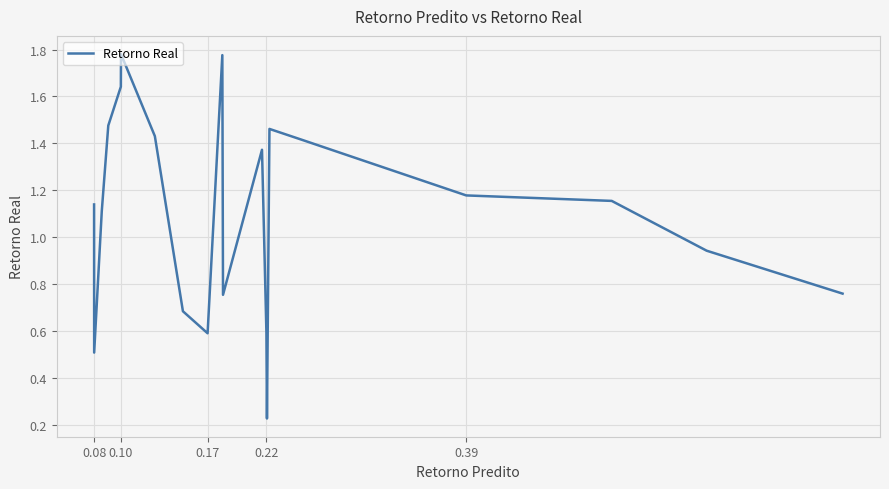

How many interior local valleys (lower than both neighbors) does the data have?

4